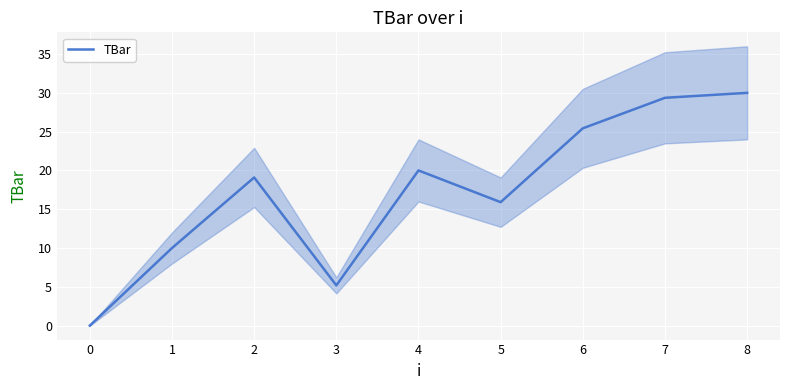

The TBar series shows 8.6 at 7. True or false?

False